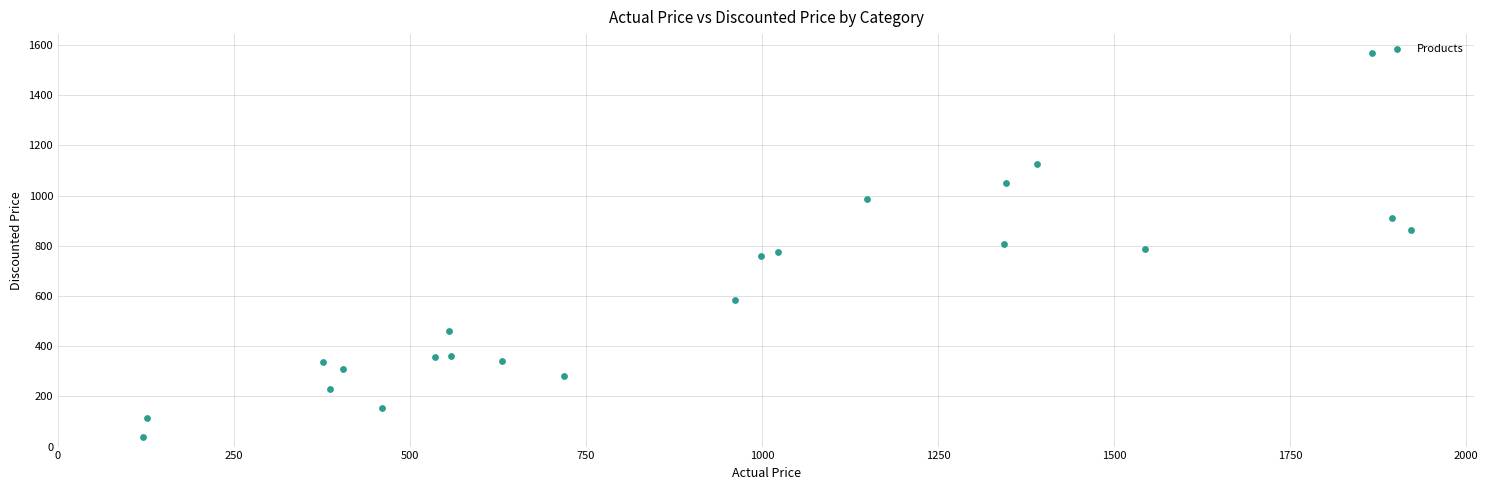

What is the range of X values (max minus min)?

1801.0